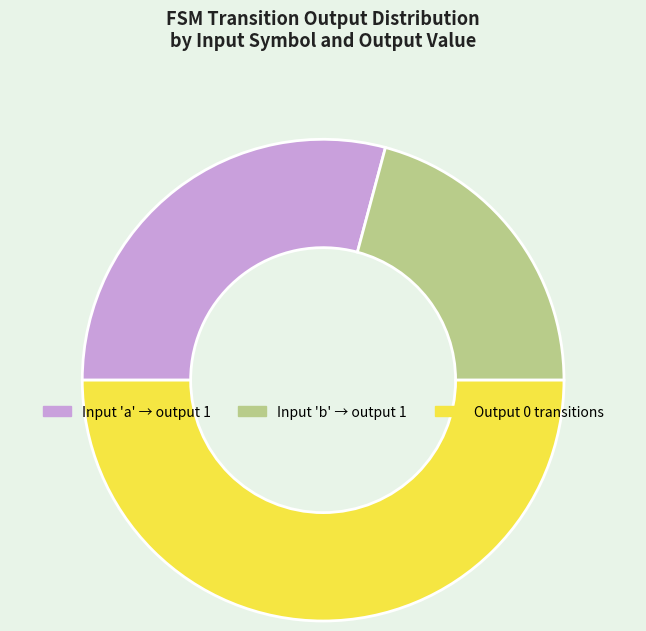

Rank the categories by value from highest to lowest.

Output 0 transitions, Input 'a' → output 1, Input 'b' → output 1